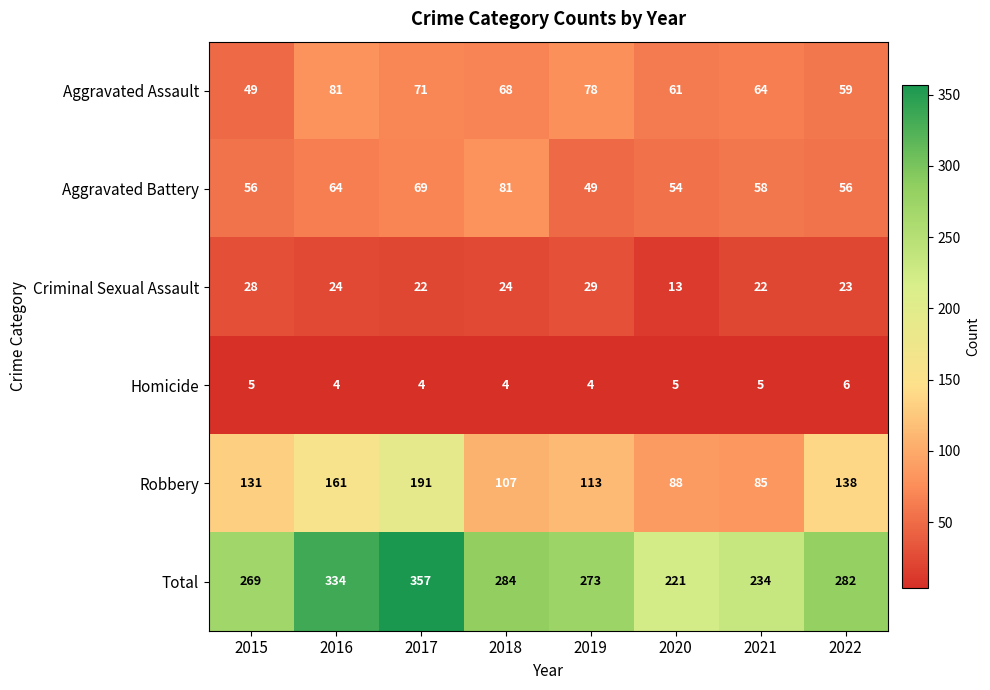

At which category is the sum across all series the highest?

2017